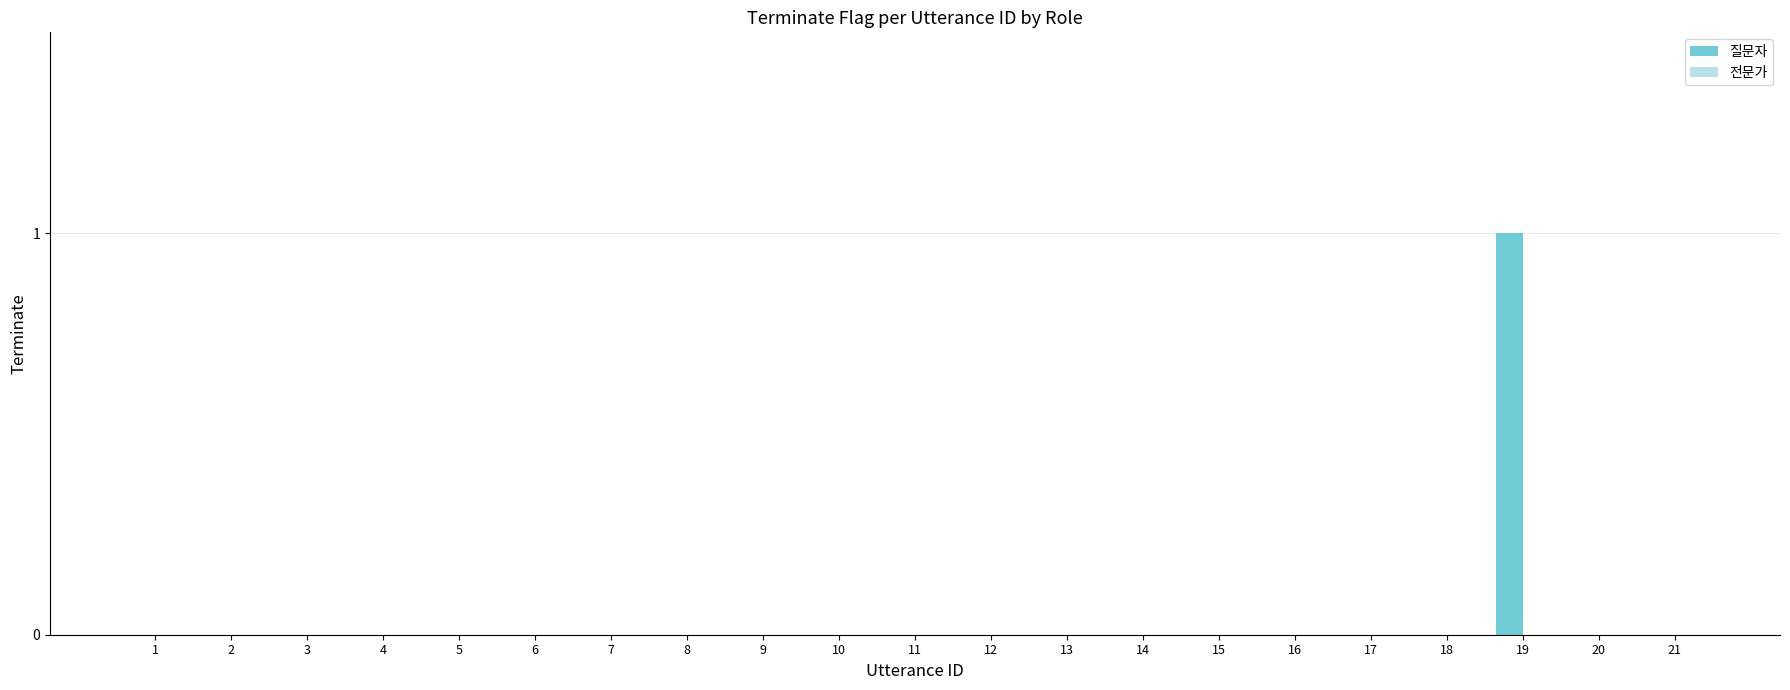

How many categories are shown in the chart?

21